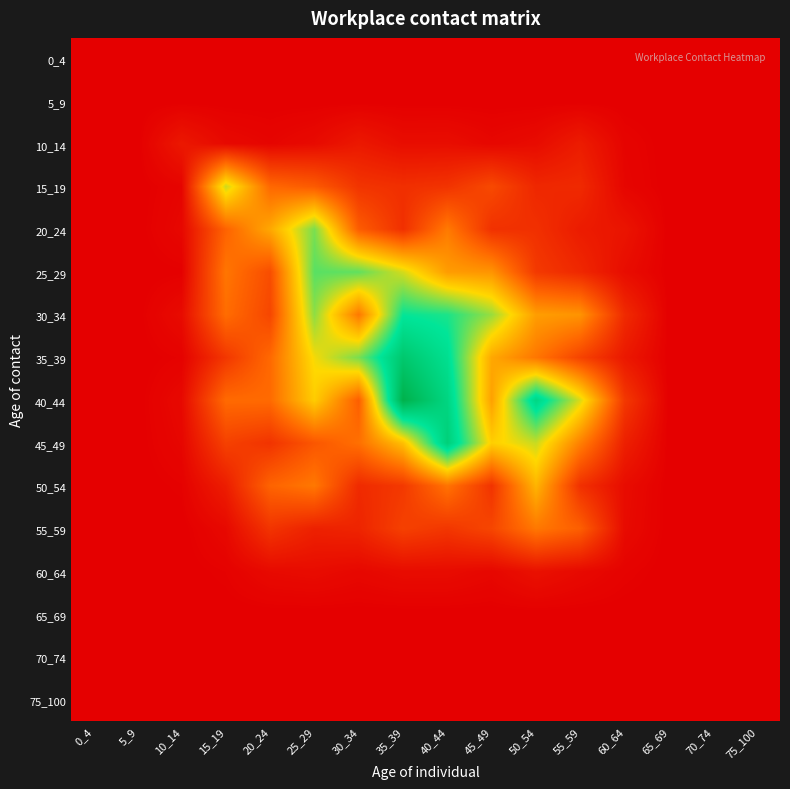

Reading right to left, list all the values displayed in this chart.

0_4: 75_100=0.0	70_74=0.0	65_69=0.0	60_64=0.0	55_59=0.0	50_54=0.0	45_49=0.0	40_44=0.0	35_39=0.0	30_34=0.0	25_29=0.0	20_24=0.0	15_19=0.0	10_14=0.0	5_9=0.0	0_4=0.0
5_9: 75_100=0.0	70_74=0.0	65_69=0.0	60_64=0.0	55_59=0.0	50_54=0.0	45_49=0.0	40_44=0.0	35_39=0.0	30_34=0.0	25_29=0.0	20_24=0.0	15_19=0.0	10_14=0.0	5_9=0.0	0_4=0.0
10_14: 75_100=0.0	70_74=0.0	65_69=0.0	60_64=0.0	55_59=0.2	50_54=0.1	45_49=0.0	40_44=0.1	35_39=0.1	30_34=0.1	25_29=0.1	20_24=0.0	15_19=0.1	10_14=0.1	5_9=0.0	0_4=0.0
15_19: 75_100=0.0	70_74=0.0	65_69=0.0	60_64=0.0	55_59=0.2	50_54=0.2	45_49=0.4	40_44=0.3	35_39=0.3	30_34=0.3	25_29=0.5	20_24=0.6	15_19=1.2	10_14=0.0	5_9=0.0	0_4=0.0
20_24: 75_100=0.0	70_74=0.0	65_69=0.0	60_64=0.1	55_59=0.2	50_54=0.3	45_49=0.3	40_44=0.6	35_39=0.3	30_34=0.5	25_29=1.4	20_24=0.9	15_19=0.5	10_14=0.0	5_9=0.0	0_4=0.0
25_29: 75_100=0.0	70_74=0.0	65_69=0.0	60_64=0.1	55_59=0.2	50_54=0.3	45_49=0.8	40_44=0.8	35_39=1.2	30_34=1.4	25_29=1.5	20_24=0.4	15_19=0.6	10_14=0.0	5_9=0.0	0_4=0.0
30_34: 75_100=0.0	70_74=0.0	65_69=0.0	60_64=0.2	55_59=0.8	50_54=0.8	45_49=1.3	40_44=1.6	35_39=1.6	30_34=0.6	25_29=1.3	20_24=0.4	15_19=0.6	10_14=0.1	5_9=0.0	0_4=0.0
35_39: 75_100=0.0	70_74=0.0	65_69=0.0	60_64=0.1	55_59=0.4	50_54=0.6	45_49=0.9	40_44=1.7	35_39=2.0	30_34=1.4	25_29=1.1	20_24=0.6	15_19=0.3	10_14=0.0	5_9=0.0	0_4=0.0
40_44: 75_100=0.0	70_74=0.0	65_69=0.0	60_64=0.3	55_59=1.2	50_54=1.8	45_49=0.8	40_44=1.8	35_39=2.2	30_34=0.5	25_29=1.0	20_24=0.6	15_19=0.6	10_14=0.1	5_9=0.0	0_4=0.0
45_49: 75_100=0.0	70_74=0.0	65_69=0.0	60_64=0.2	55_59=0.7	50_54=1.2	45_49=1.1	40_44=1.9	35_39=1.0	30_34=0.6	25_29=0.5	20_24=0.3	15_19=0.4	10_14=0.0	5_9=0.0	0_4=0.0
50_54: 75_100=0.0	70_74=0.0	65_69=0.0	60_64=0.1	55_59=0.3	50_54=0.9	45_49=0.3	40_44=0.6	35_39=0.3	30_34=0.2	25_29=0.6	20_24=0.5	15_19=0.2	10_14=0.0	5_9=0.0	0_4=0.0
55_59: 75_100=0.0	70_74=0.0	65_69=0.0	60_64=0.1	55_59=0.5	50_54=0.6	45_49=0.4	40_44=0.3	35_39=0.4	30_34=0.2	25_29=0.2	20_24=0.3	15_19=0.1	10_14=0.0	5_9=0.0	0_4=0.0
60_64: 75_100=0.0	70_74=0.0	65_69=0.0	60_64=0.0	55_59=0.1	50_54=0.1	45_49=0.0	40_44=0.1	35_39=0.1	30_34=0.0	25_29=0.1	20_24=0.1	15_19=0.0	10_14=0.0	5_9=0.0	0_4=0.0
65_69: 75_100=0.0	70_74=0.0	65_69=0.0	60_64=0.0	55_59=0.0	50_54=0.0	45_49=0.0	40_44=0.0	35_39=0.0	30_34=0.0	25_29=0.0	20_24=0.0	15_19=0.0	10_14=0.0	5_9=0.0	0_4=0.0
70_74: 75_100=0.0	70_74=0.0	65_69=0.0	60_64=0.0	55_59=0.0	50_54=0.0	45_49=0.0	40_44=0.0	35_39=0.0	30_34=0.0	25_29=0.0	20_24=0.0	15_19=0.0	10_14=0.0	5_9=0.0	0_4=0.0
75_100: 75_100=0.0	70_74=0.0	65_69=0.0	60_64=0.0	55_59=0.0	50_54=0.0	45_49=0.0	40_44=0.0	35_39=0.0	30_34=0.0	25_29=0.0	20_24=0.0	15_19=0.0	10_14=0.0	5_9=0.0	0_4=0.0